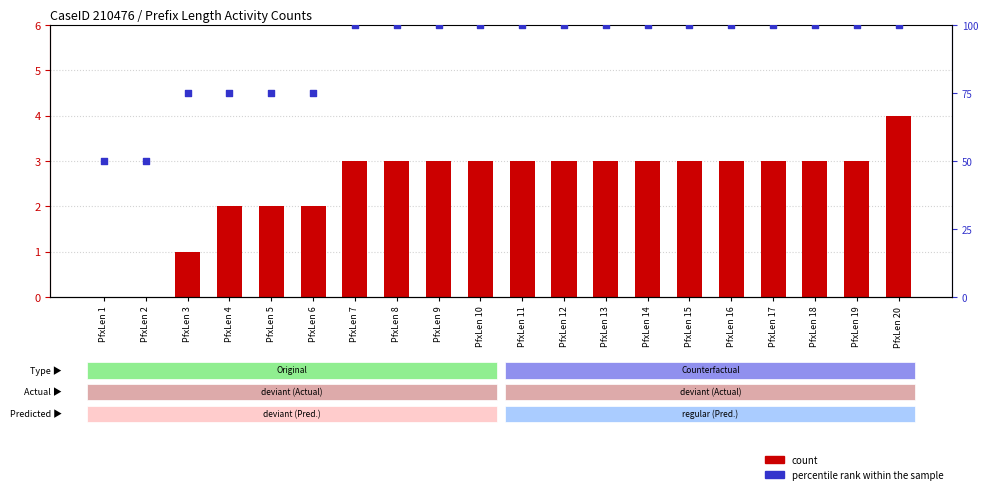

What is the total value across all series at PfxLen 13?

103